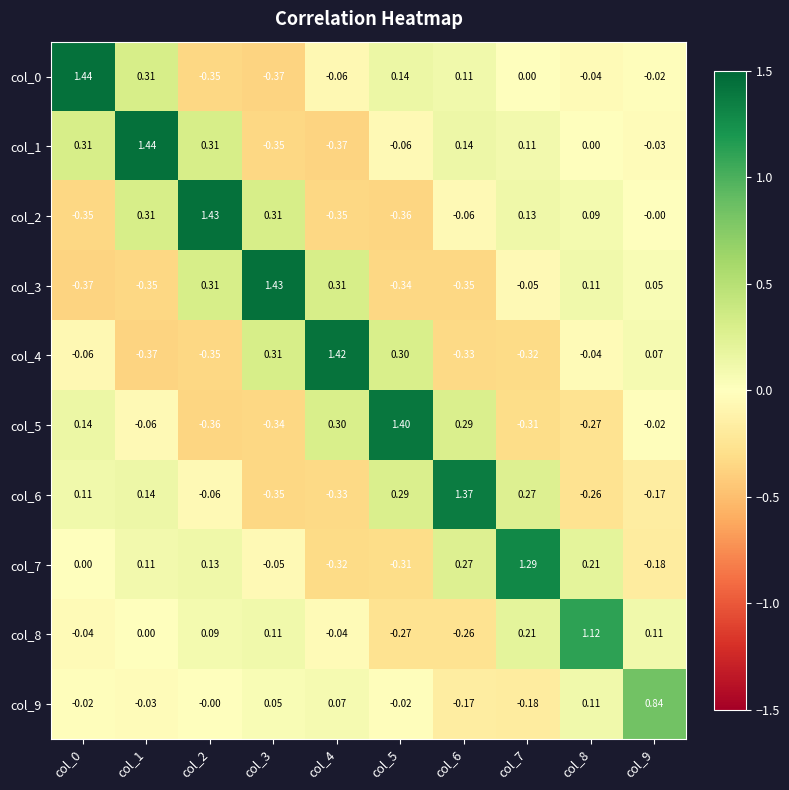

Count the number of data series in this chart.

10